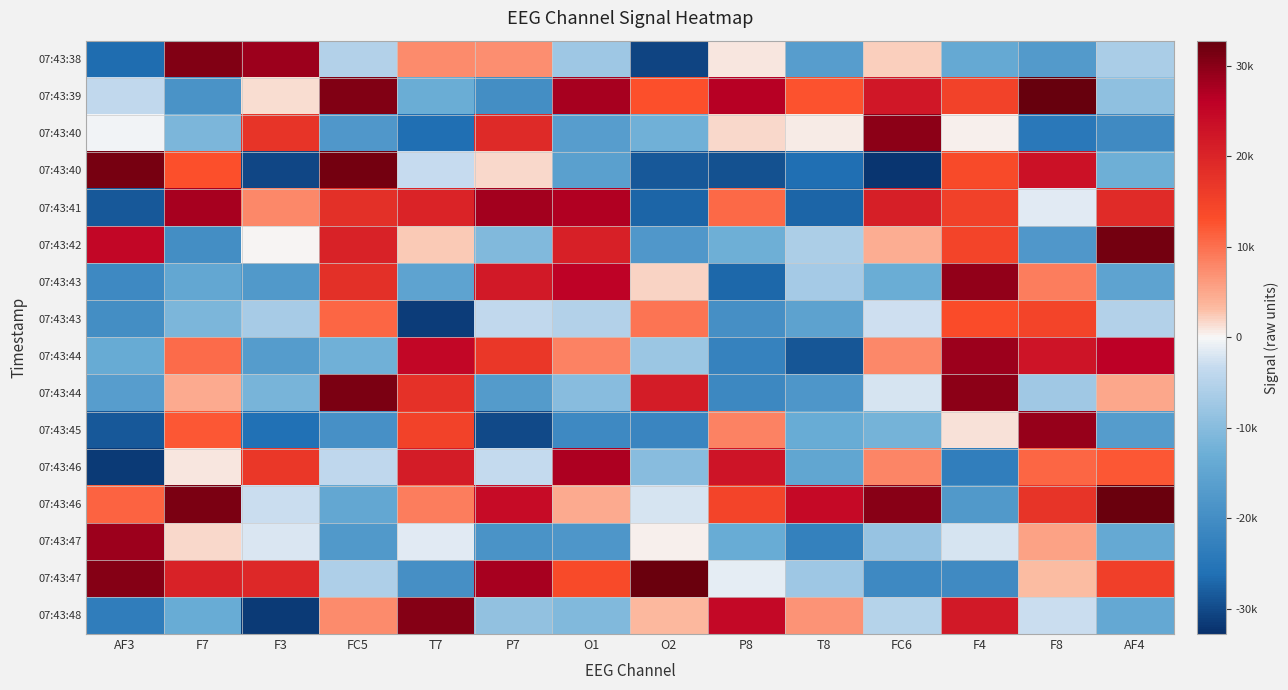

At how many categories does at least one series exceed 12674?

14